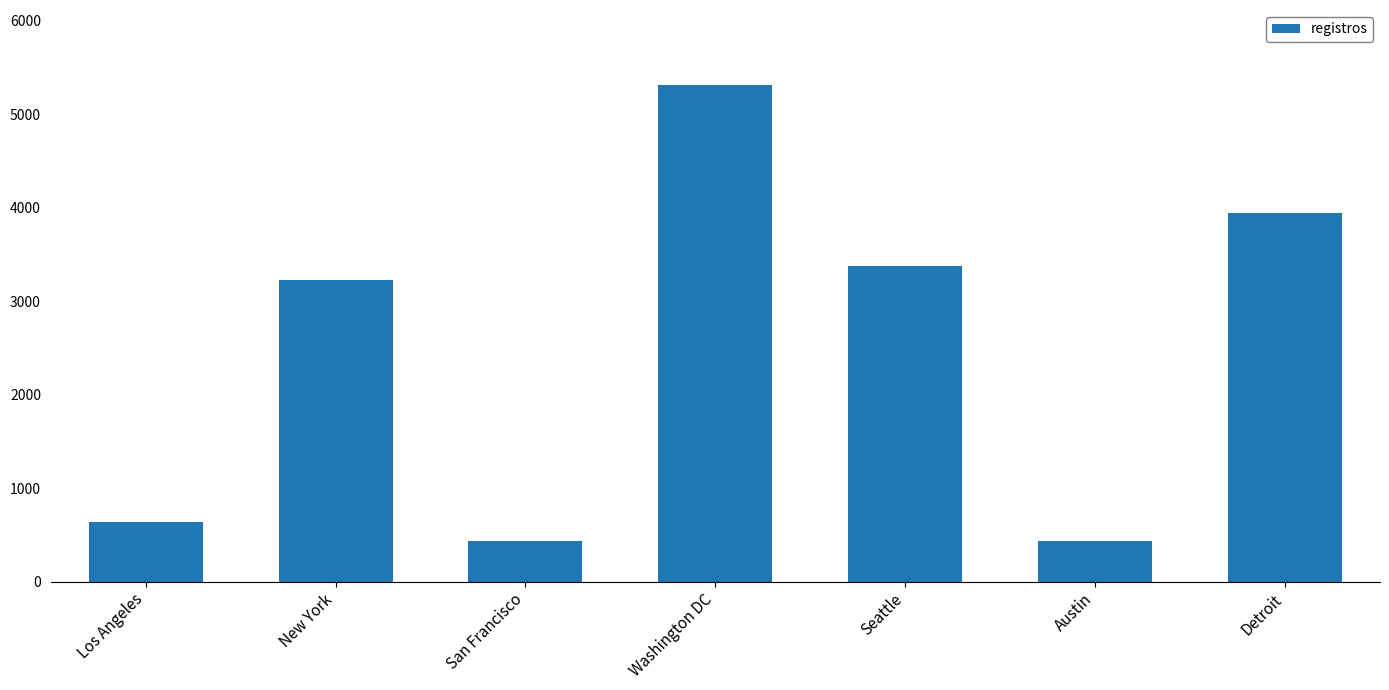

What is the difference between the values at Detroit and Los Angeles?

3305